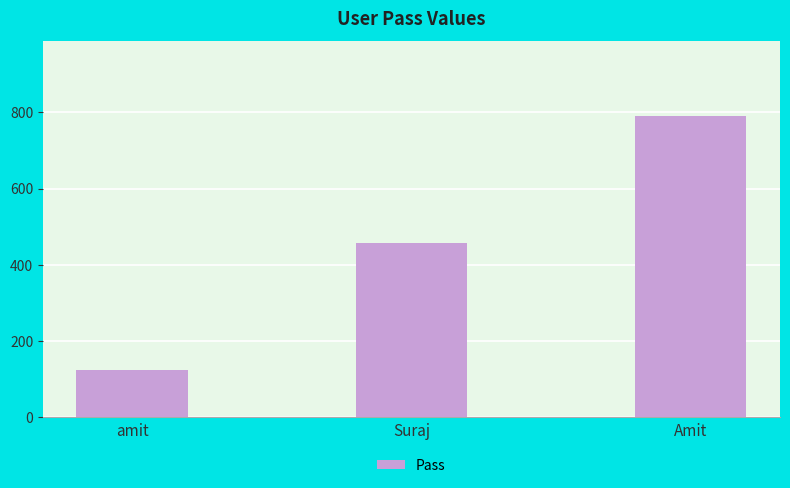

Where is the data nearest to the value 456?

Suraj